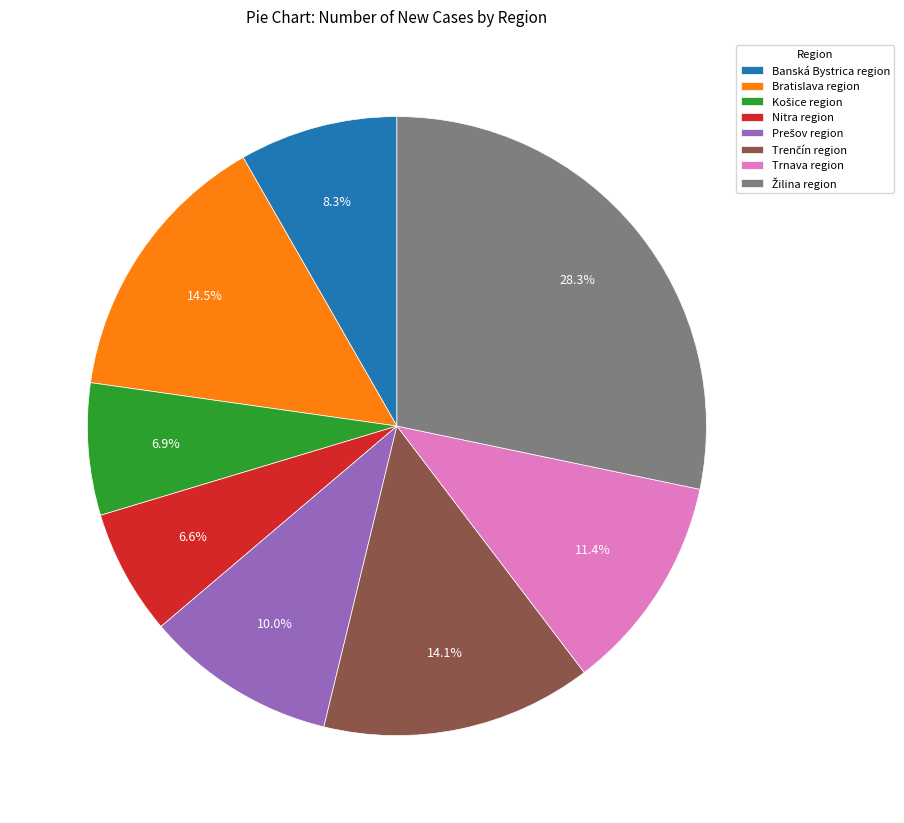

Is the sum of Banská Bystrica region and Bratislava region greater than half?

No